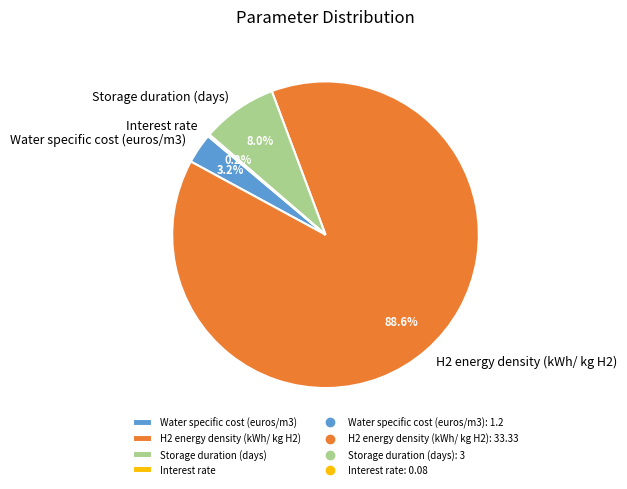

What is the largest slice in the pie chart?

H2 energy density (kWh/ kg H2)